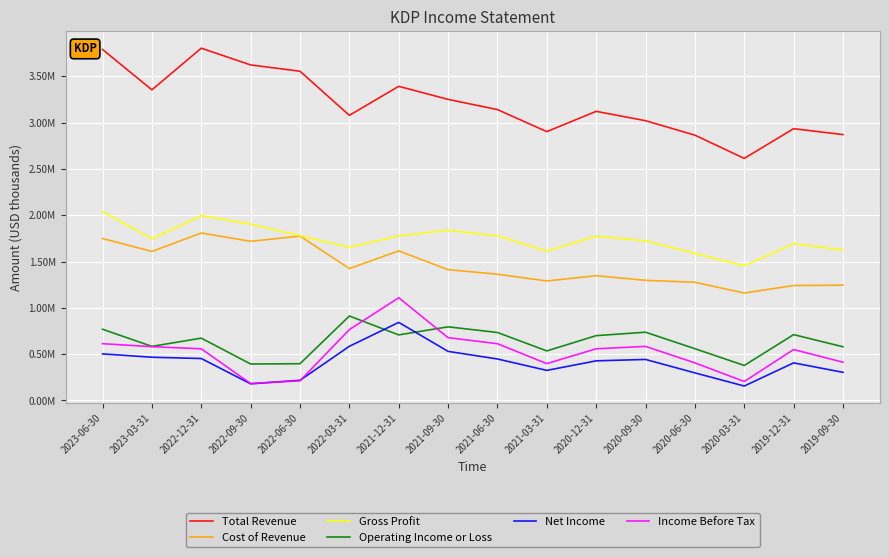

What are all the series names shown in the legend?

Total Revenue, Cost of Revenue, Gross Profit, Operating Income or Loss, Net Income, Income Before Tax